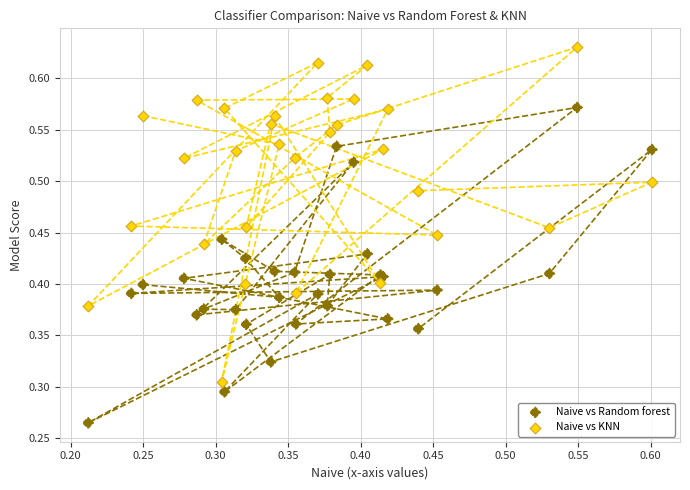

Which series has the widest spread of Y values?

Naive vs KNN